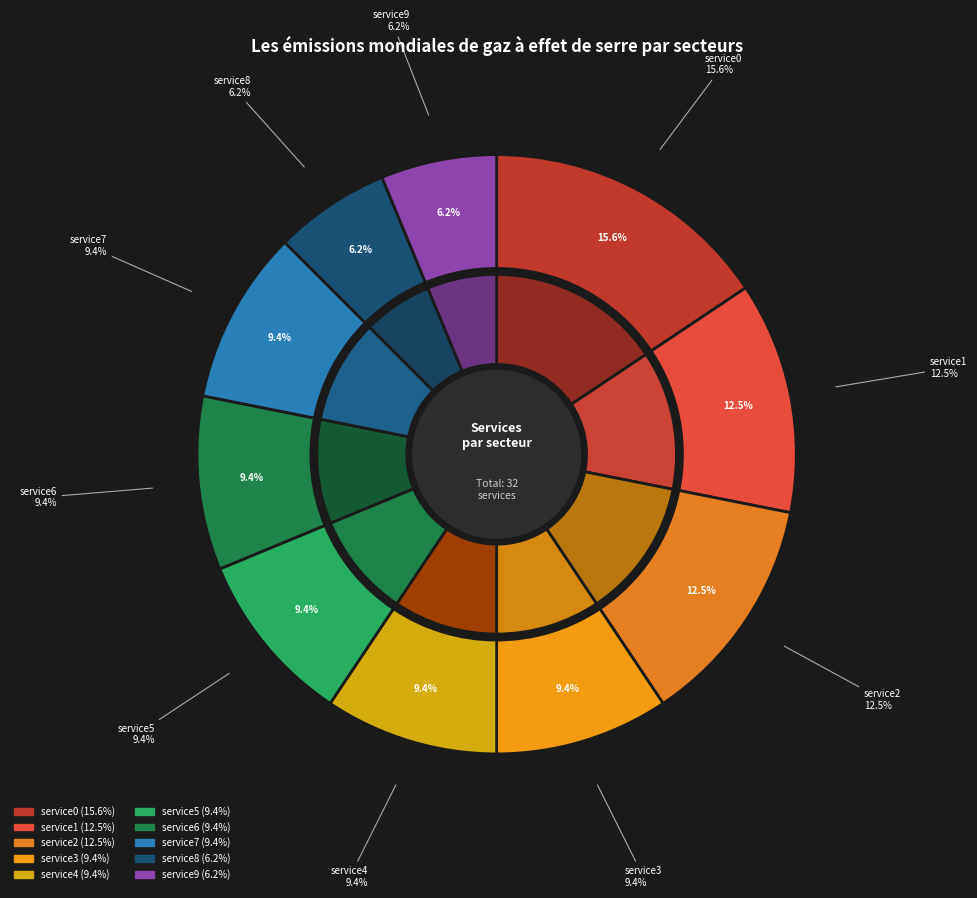

Does service1 account for over 50% of the chart?

No